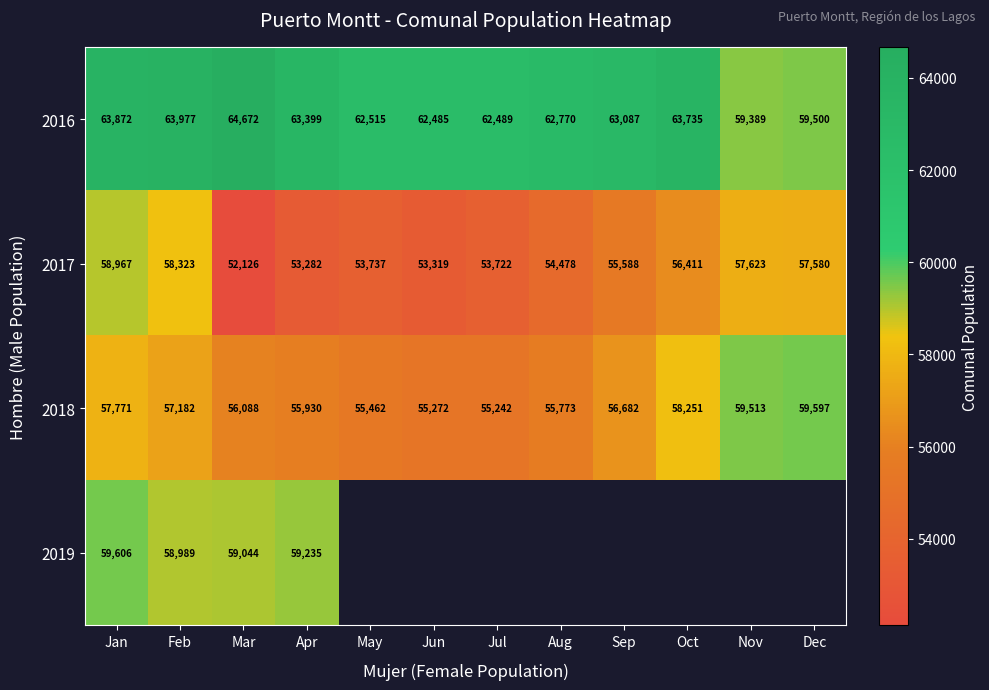

At which label is 2018 closest to 57419?

Feb